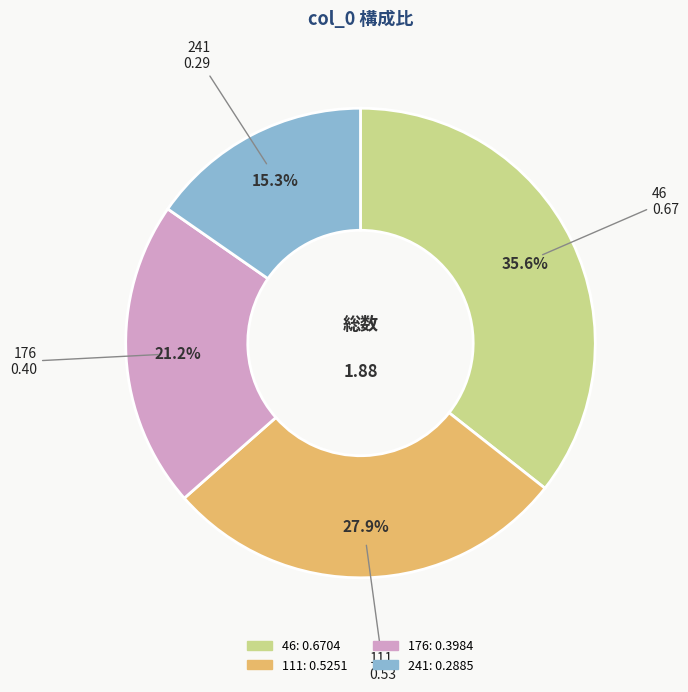

What percentage do 111 and 46 together represent?

63.5%